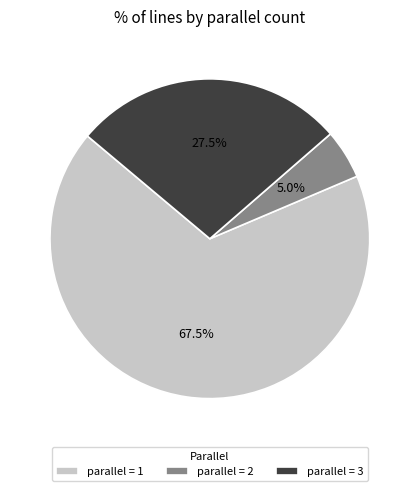

Rank the categories by value from lowest to highest.

parallel = 2, parallel = 3, parallel = 1